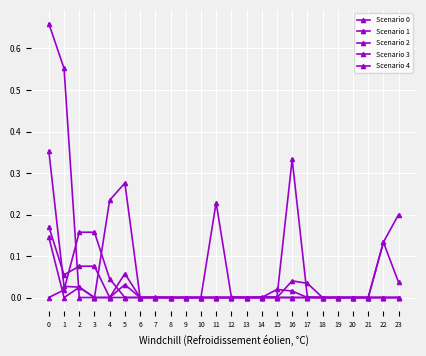

Which series has the widest spread of values?

Scenario 1